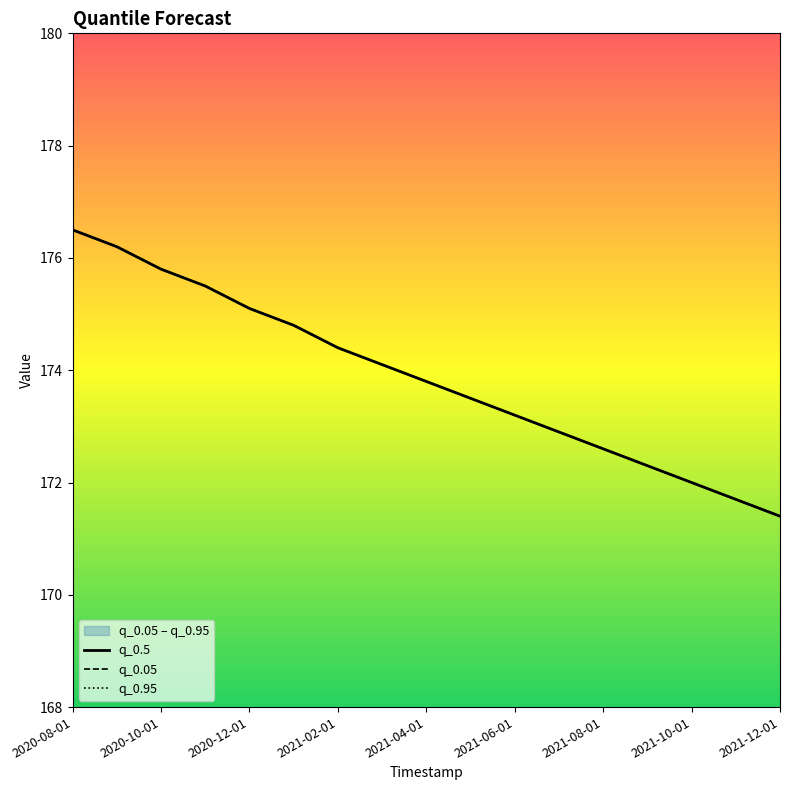

Reading right to left, list all the values displayed in this chart.

q_0.5: 171.4	171.7	172.0	172.3	172.6	172.9	173.2	173.5	173.8	174.1	174.4	174.8	175.1	175.5	175.8	176.2	176.5
q_0.05: 171.4	171.7	172.0	172.3	172.6	172.9	173.2	173.5	173.8	174.1	174.4	174.8	175.1	175.5	175.8	176.2	176.5
q_0.95: 171.4	171.7	172.0	172.3	172.6	172.9	173.2	173.5	173.8	174.1	174.4	174.8	175.1	175.5	175.8	176.2	176.5